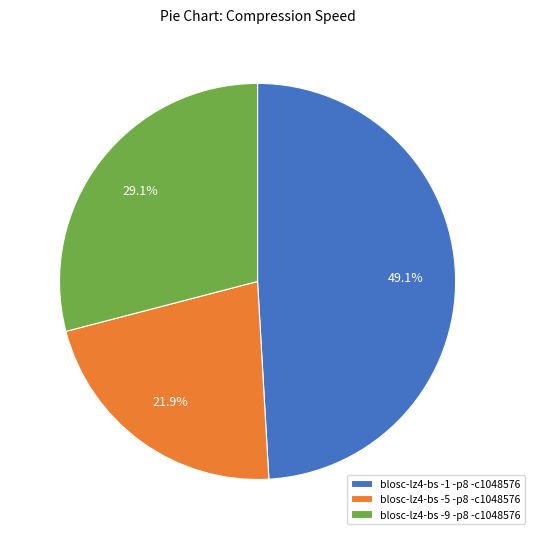

Does blosc-lz4-bs -1 -p8 -c1048576 represent more than half of the total?

No